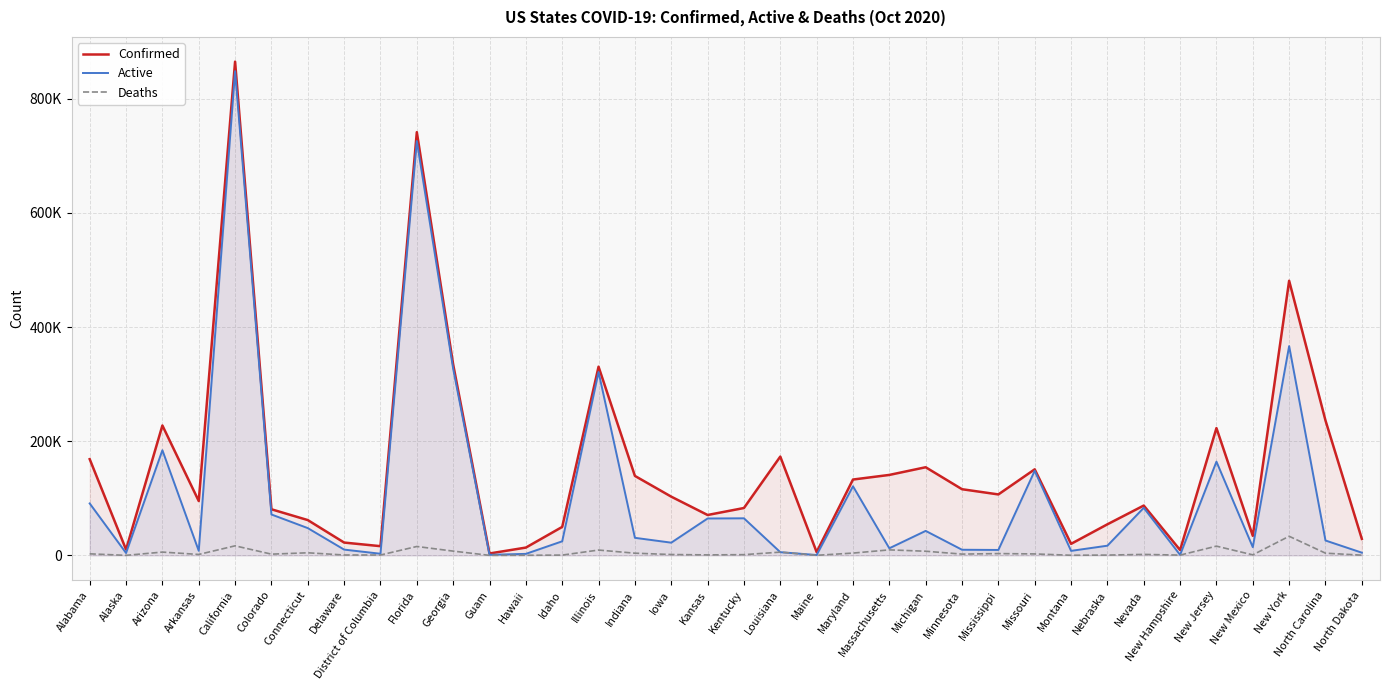

What is the approximate value of Deaths at Maine, to the nearest 50?

150